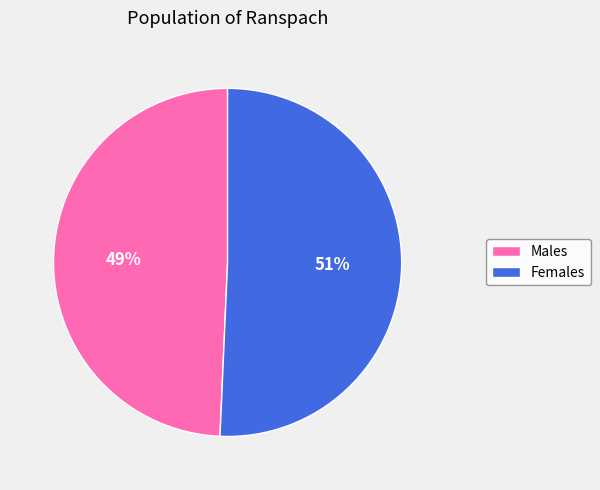

Is there any slice that represents more than half of the pie?

Yes